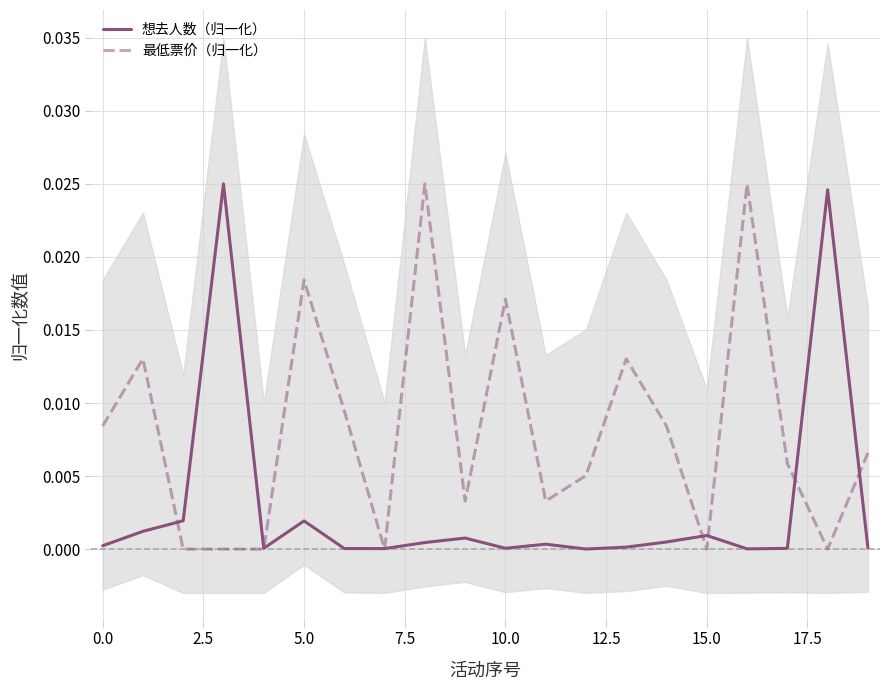

The value of 最低票价（归一化） at 2.5 is 0.0. True or false?

True